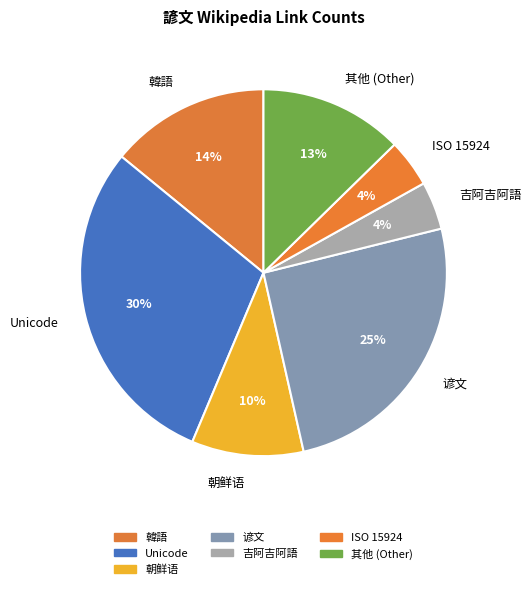

Count the number of slices in the pie.

7